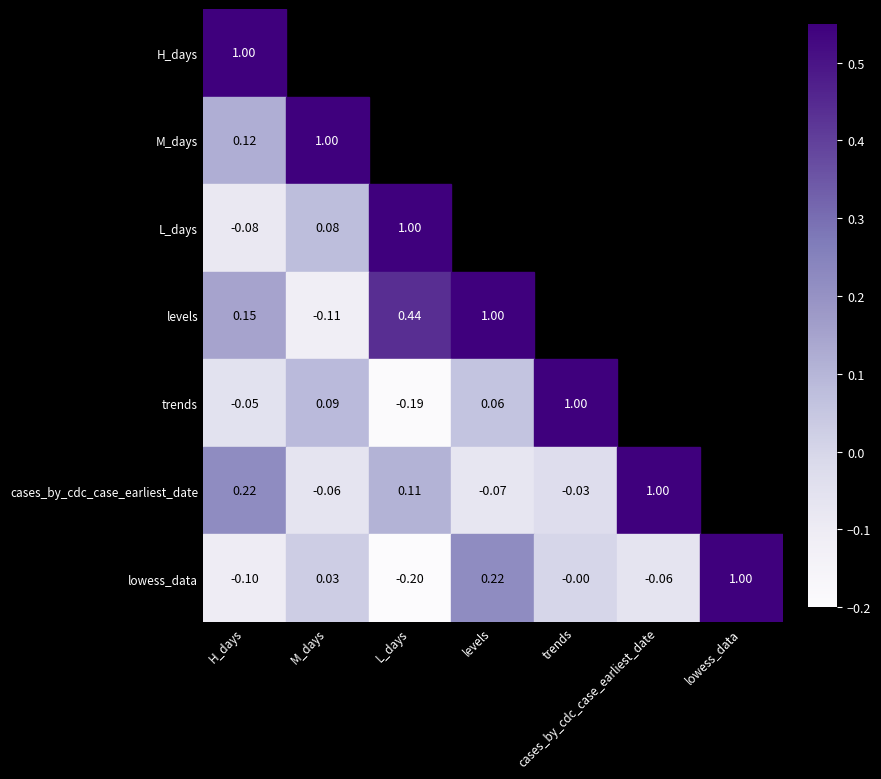

At which label is lowess_data closest to 0?

trends